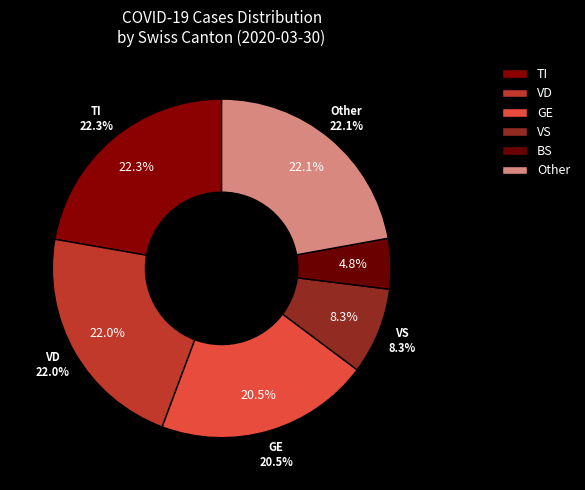

Combined, do SG and UR account for over 50%?

No